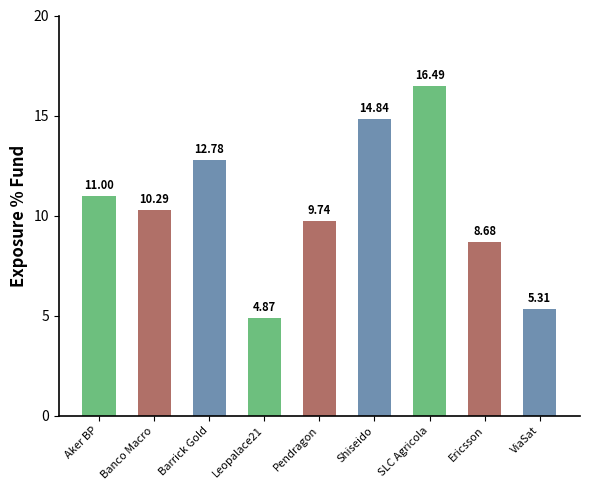

At which label does the data first exceed 10?

Aker BP